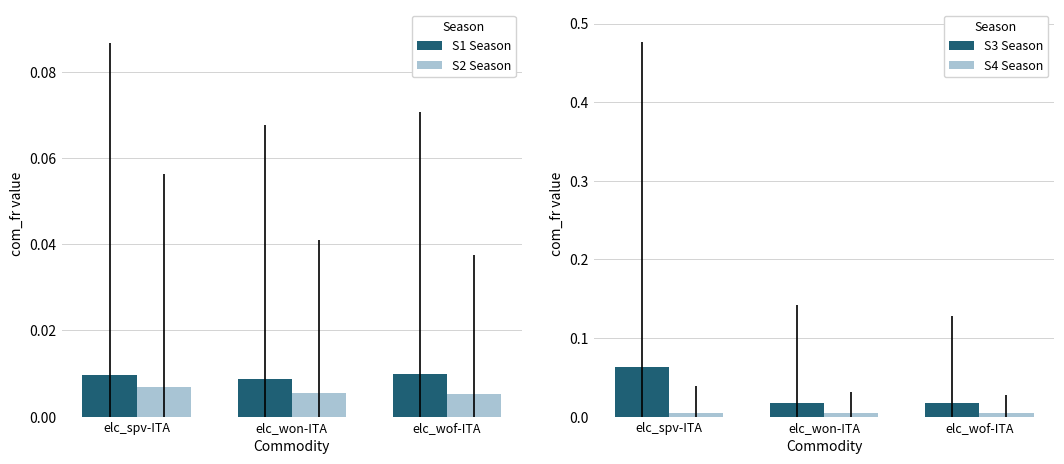

Reading right to left, transcribe all the data shown in this chart.

S1 Season: elc_wof-ITA=0.0	elc_won-ITA=0.0	elc_spv-ITA=0.0
S2 Season: elc_wof-ITA=0.0	elc_won-ITA=0.0	elc_spv-ITA=0.0
S3 Season: elc_wof-ITA=0.0	elc_won-ITA=0.0	elc_spv-ITA=0.1
S4 Season: elc_wof-ITA=0.0	elc_won-ITA=0.0	elc_spv-ITA=0.0